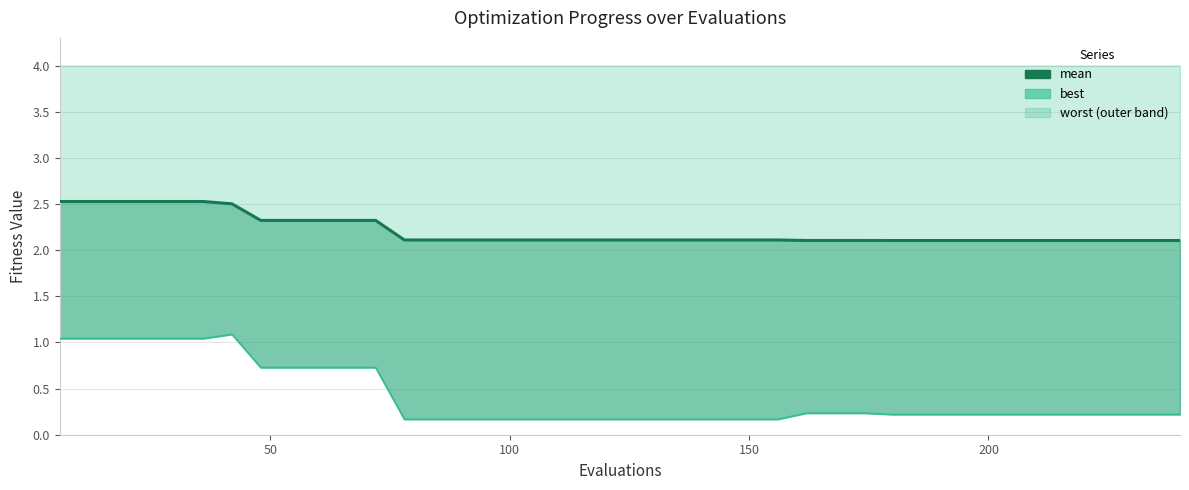

What is the sum of all values?

88.3